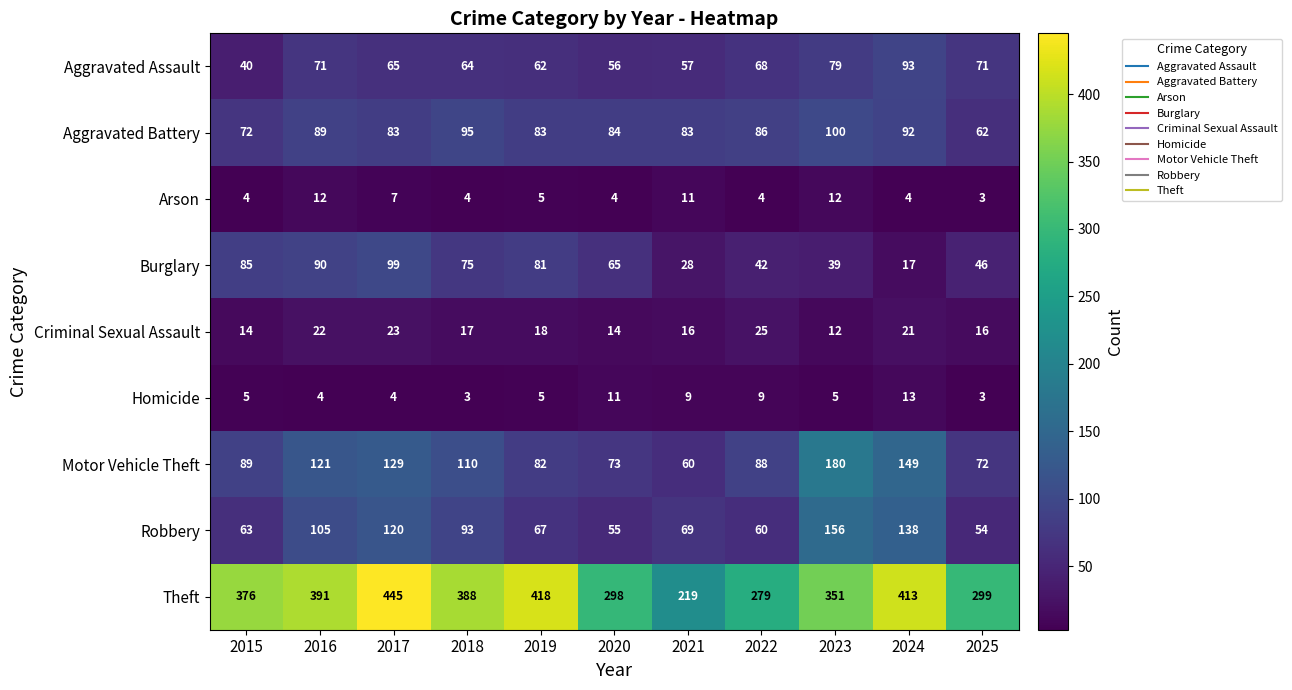

Which label corresponds to the largest value in the chart?

2017